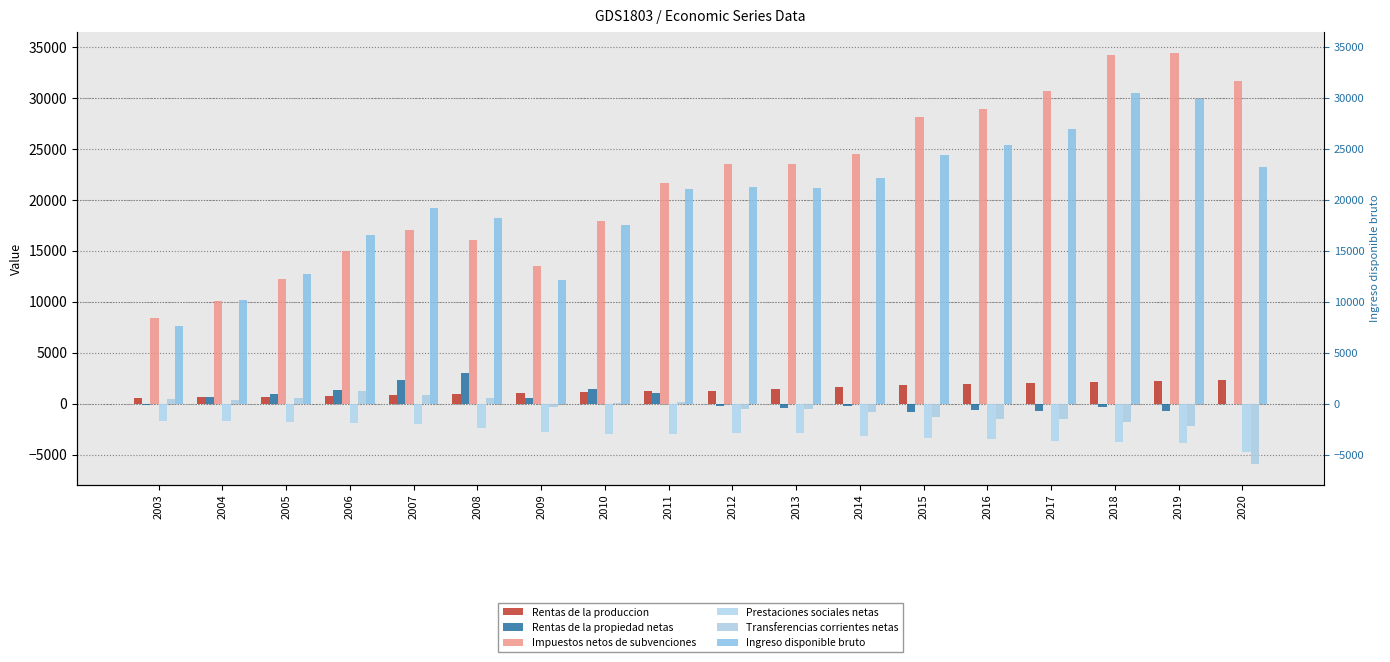

Count the number of data series in this chart.

6